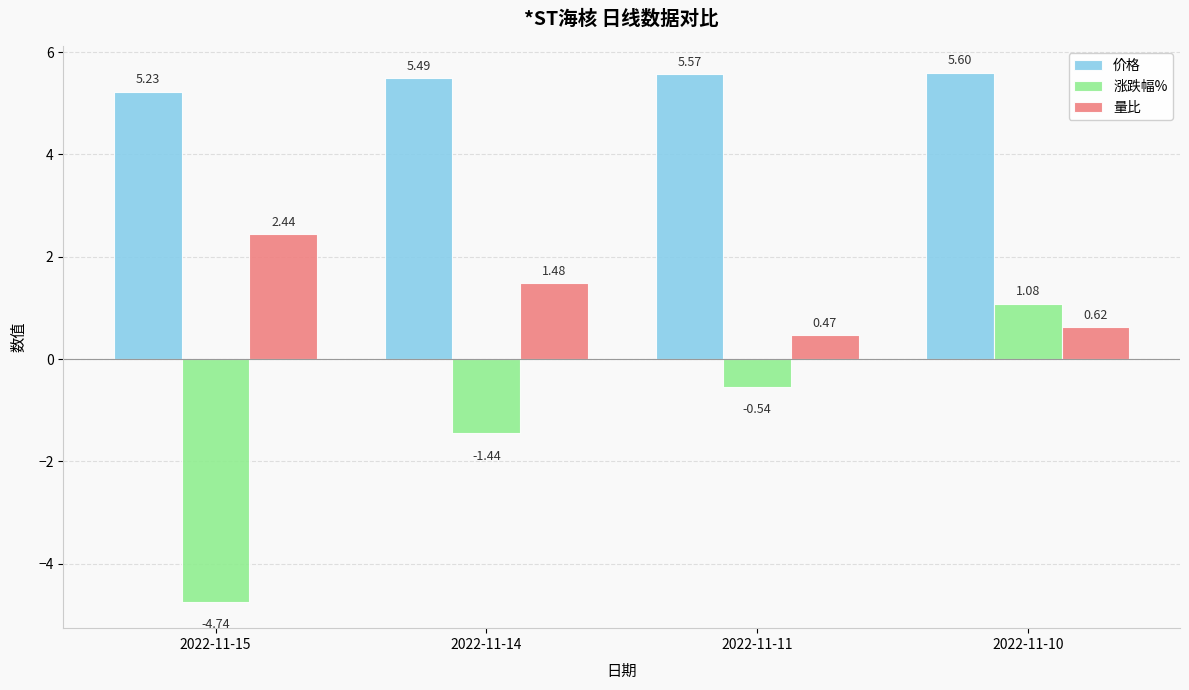

Rank the categories by 价格 value from highest to lowest.

2022-11-10, 2022-11-11, 2022-11-14, 2022-11-15